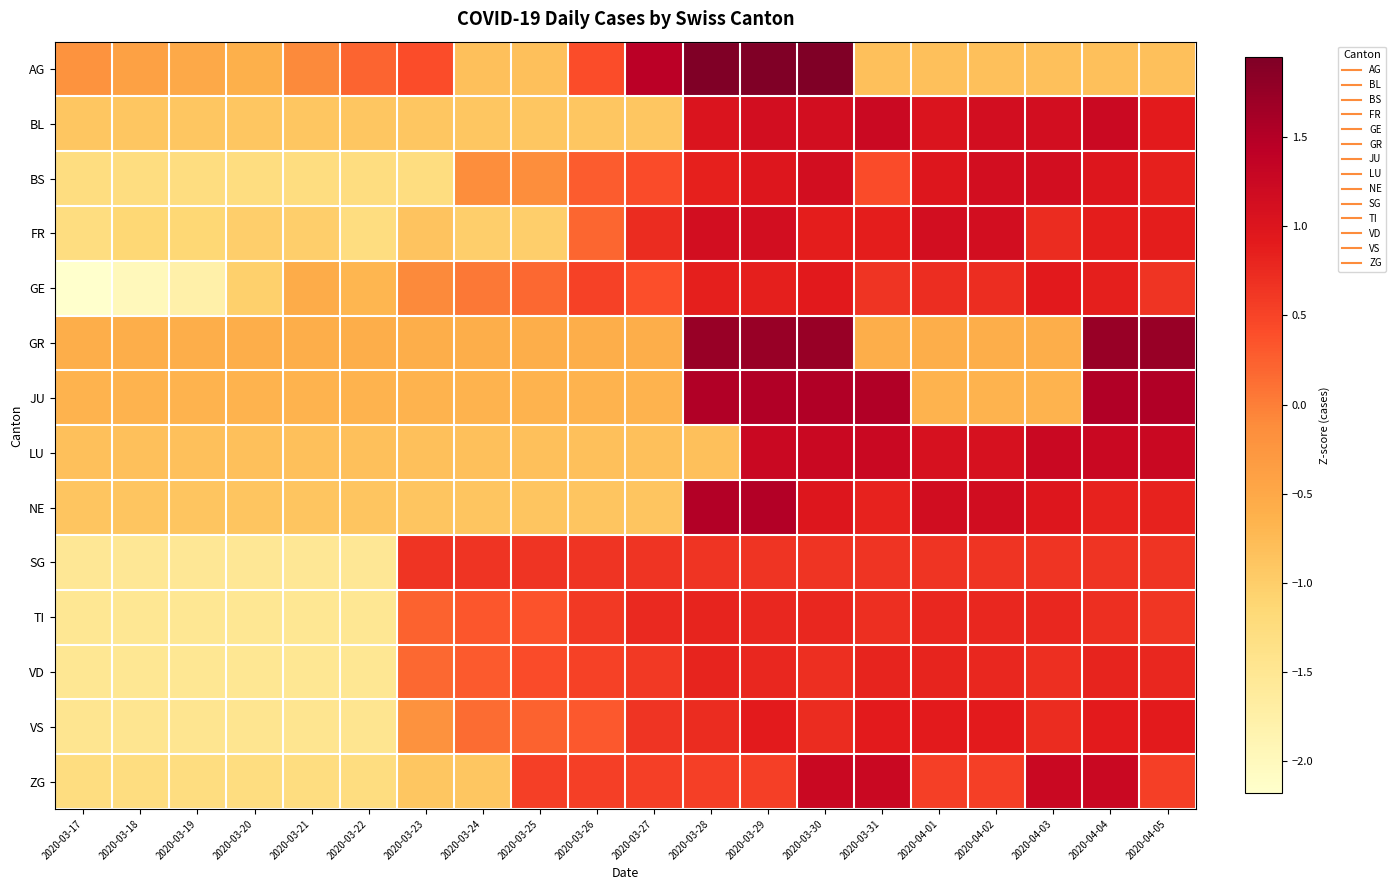

At how many categories does at least one series exceed 0?

15